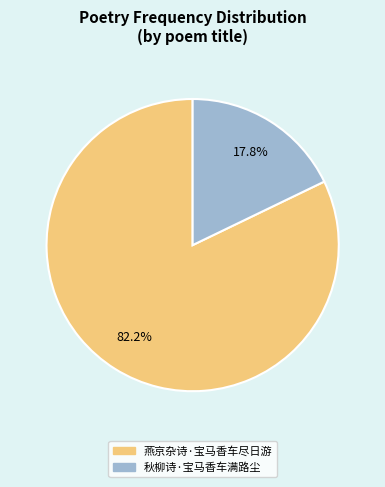

Between 燕京杂诗·宝马香车尽日游 and 秋柳诗·宝马香车满路尘, which is larger?

燕京杂诗·宝马香车尽日游